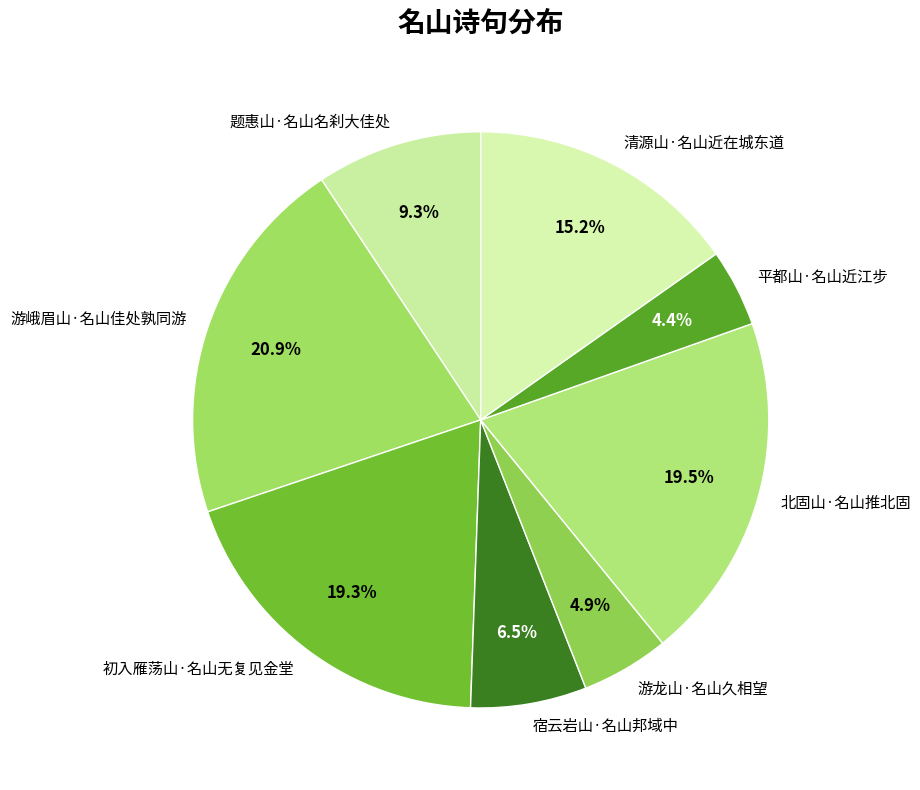

Which category has the smallest portion of the pie?

平都山·名山近江步